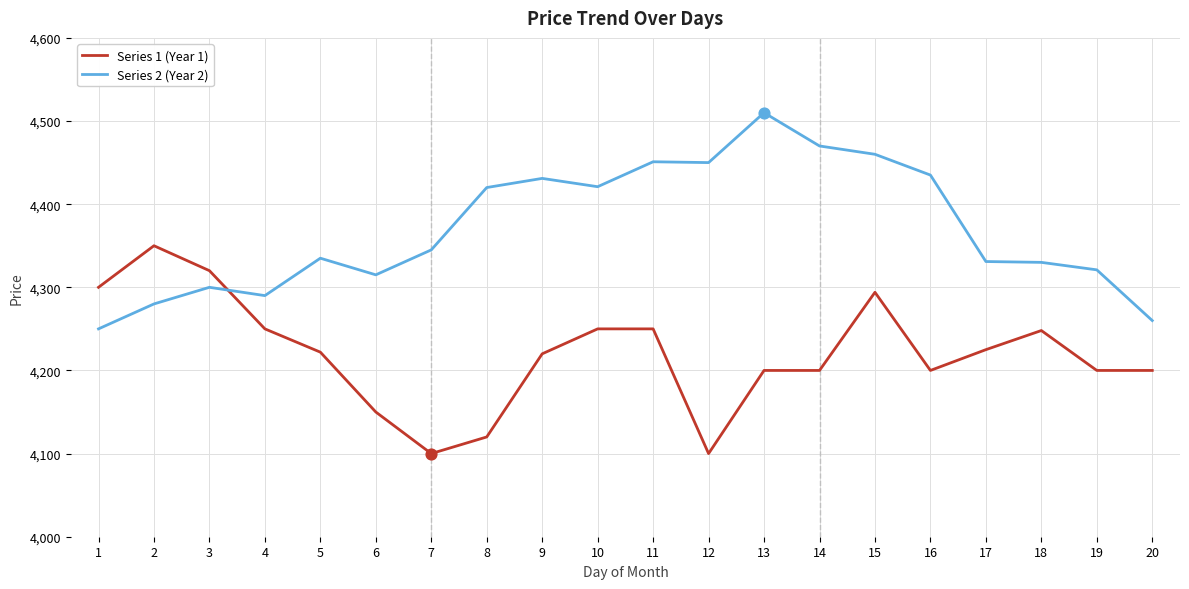

What are all the series names shown in the legend?

Series 1 (Year 1), Series 2 (Year 2)